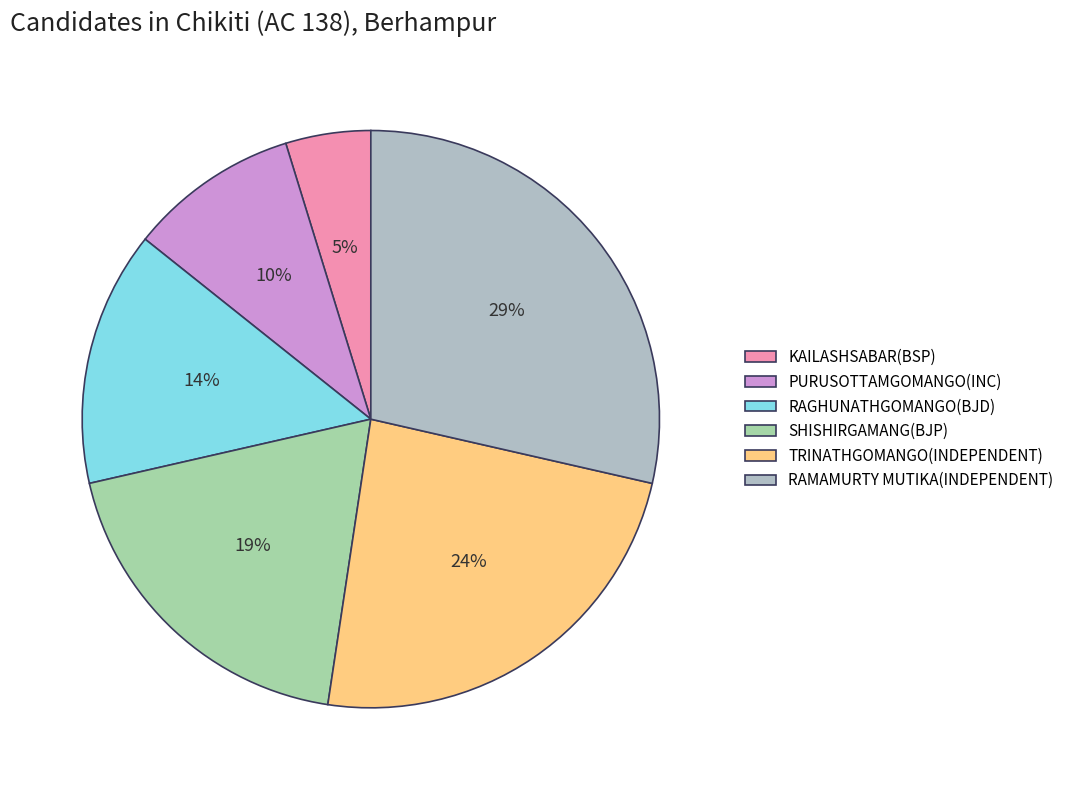

Between PURUSOTTAMGOMANGO(INC) and TRINATHGOMANGO(INDEPENDENT), which is larger?

TRINATHGOMANGO(INDEPENDENT)